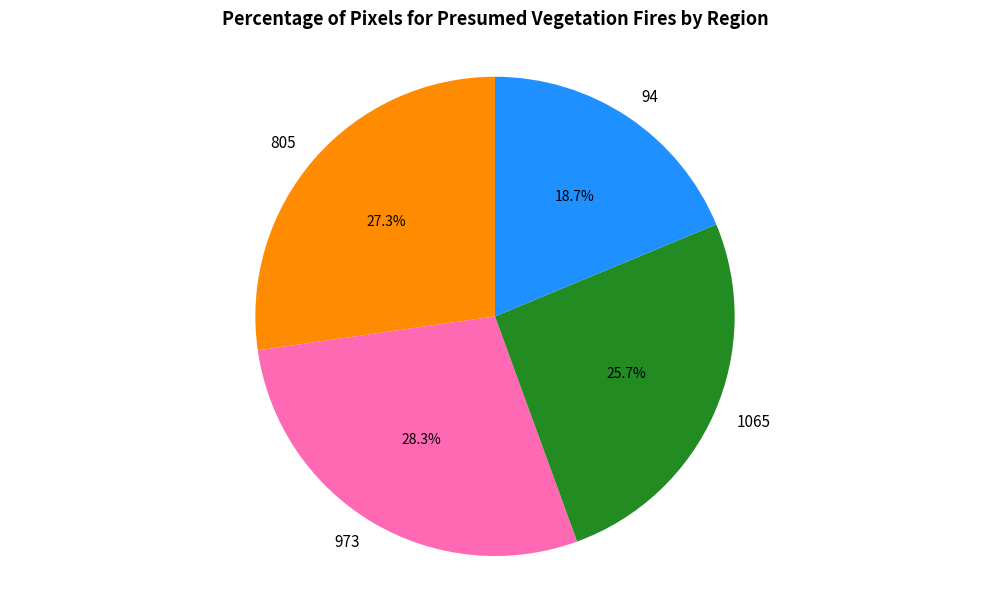

To the nearest percent, what portion does 973 represent?

28%